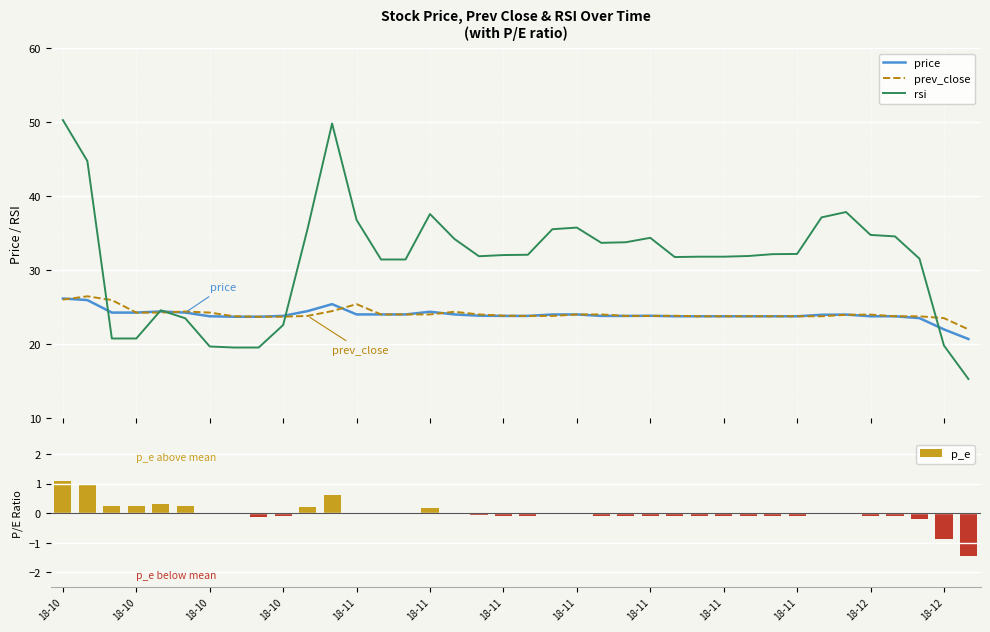

What is the maximum value for prev_close?

26.5